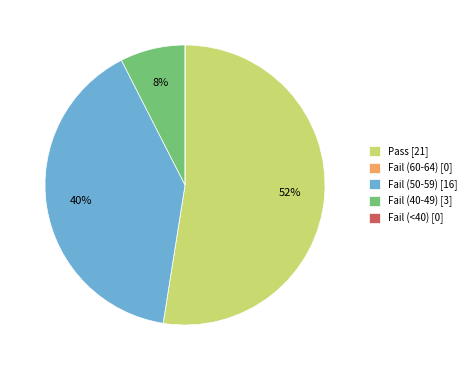

The Fail (50-59) [16] slice represents 49% of the pie. True or false?

False